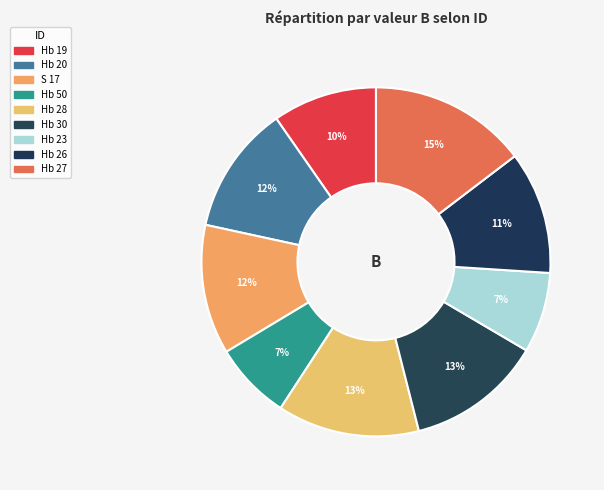

How many slices are in this pie chart?

9